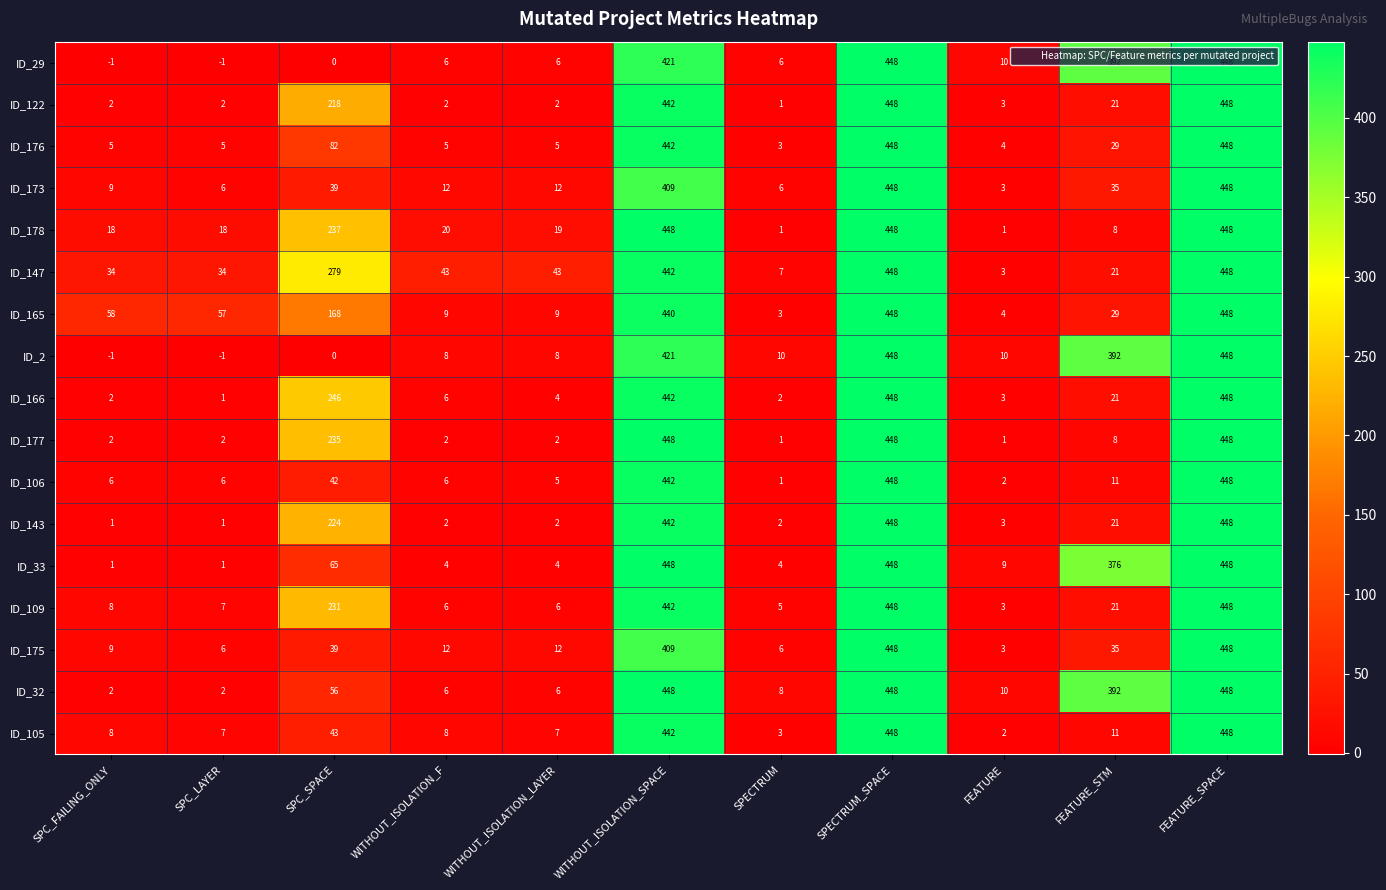

Count the number of categories in the chart.

11